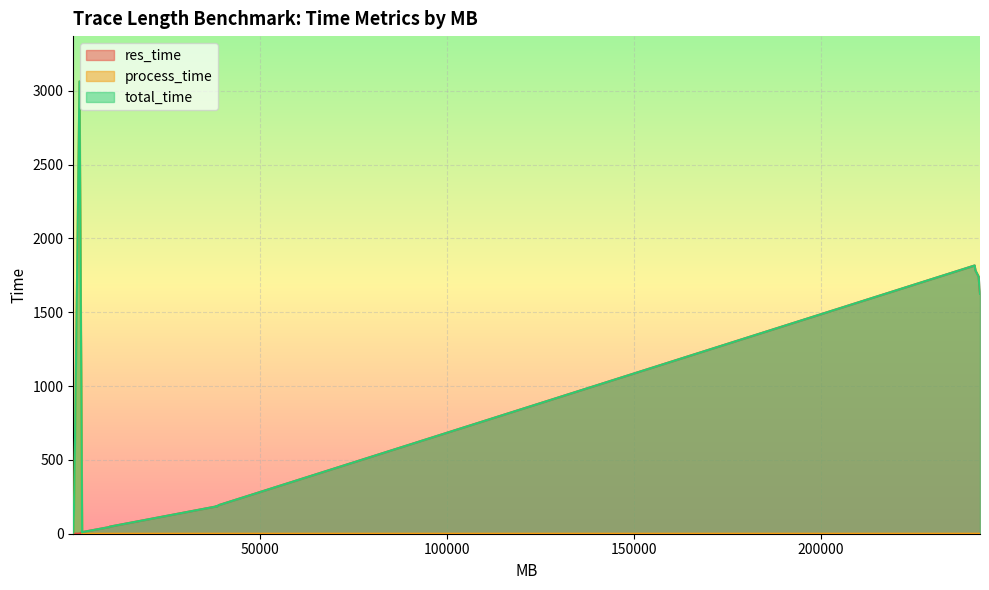

True or false: total_time and res_time cross at least once.

False